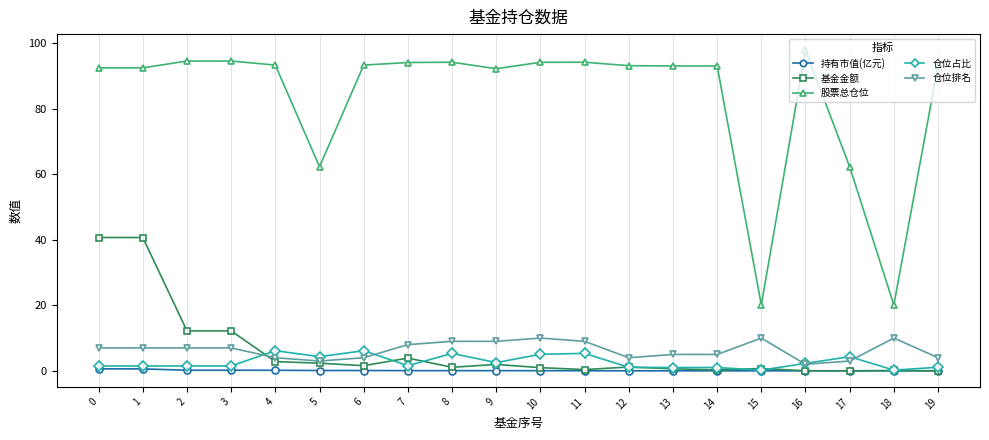

What are all the series names shown in the legend?

持有市值(亿元), 基金金额, 股票总仓位, 仓位占比, 仓位排名